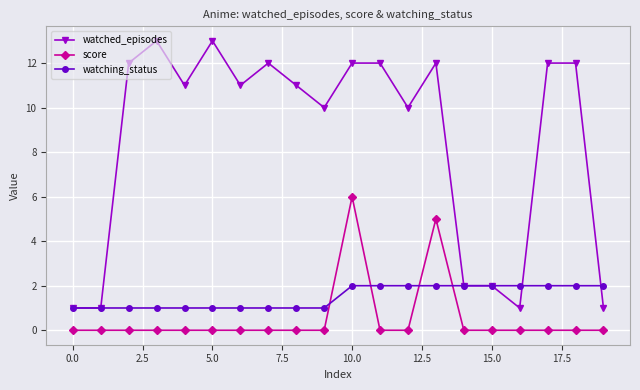

What is the greatest value displayed?

13